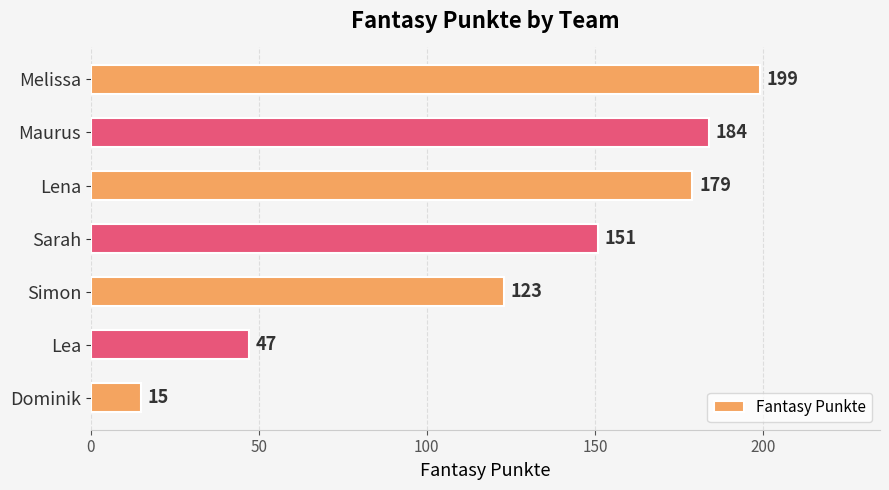

What is the difference between the second highest and minimum values?

169